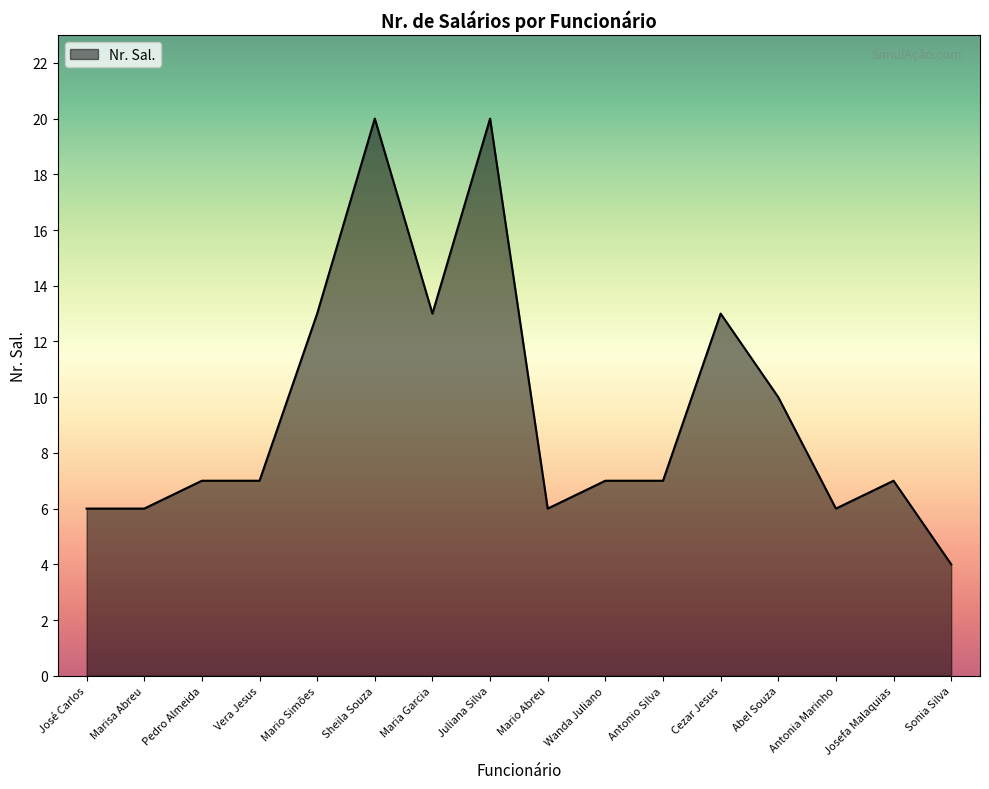

What is the smallest value displayed?

4